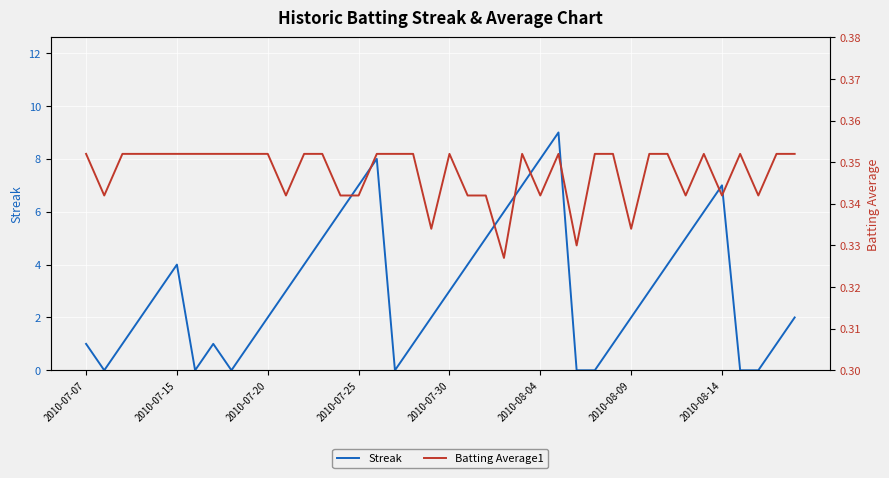

What are all the series names shown in the legend?

Streak, Batting Average1